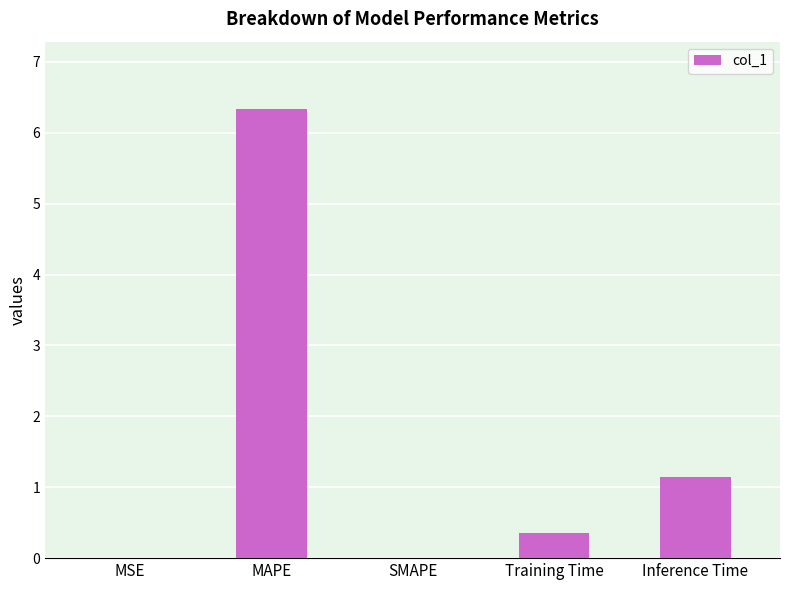

What is the change in value from SMAPE to Inference Time?

+1.1